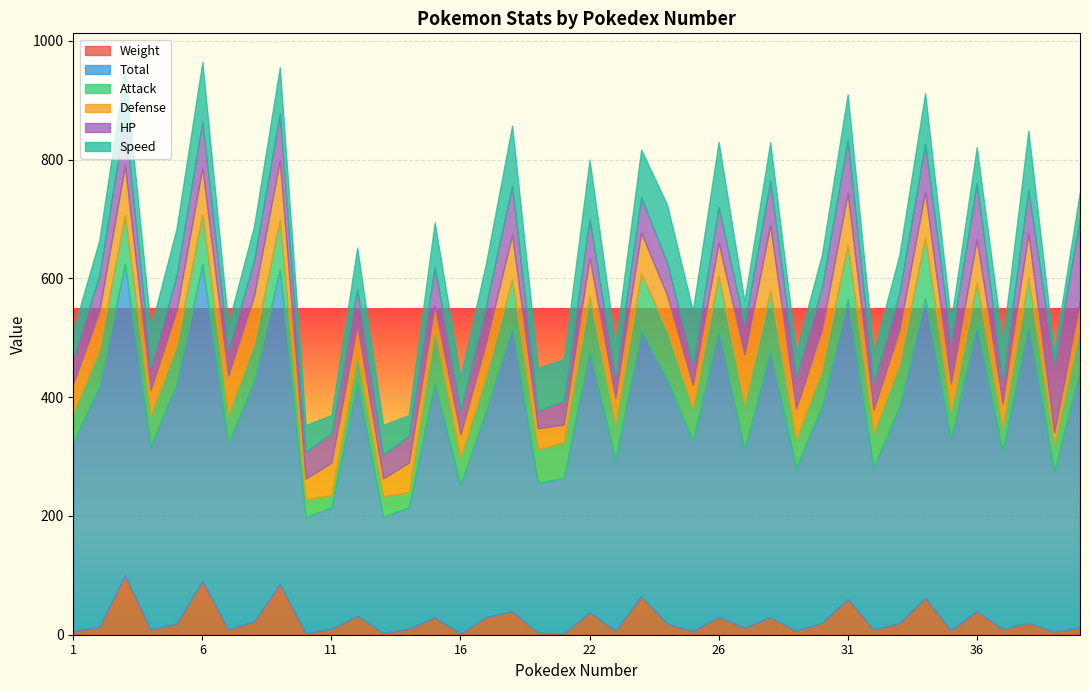

What is the maximum value shown in the chart?

534.0